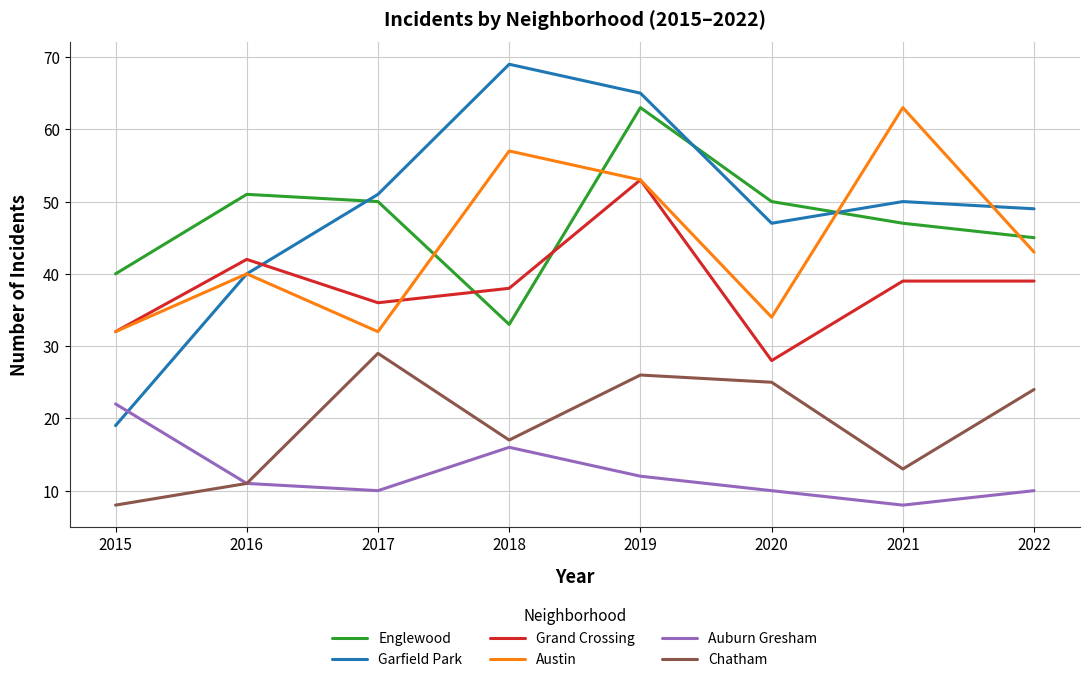

At which label does Garfield Park reach its peak?

2018